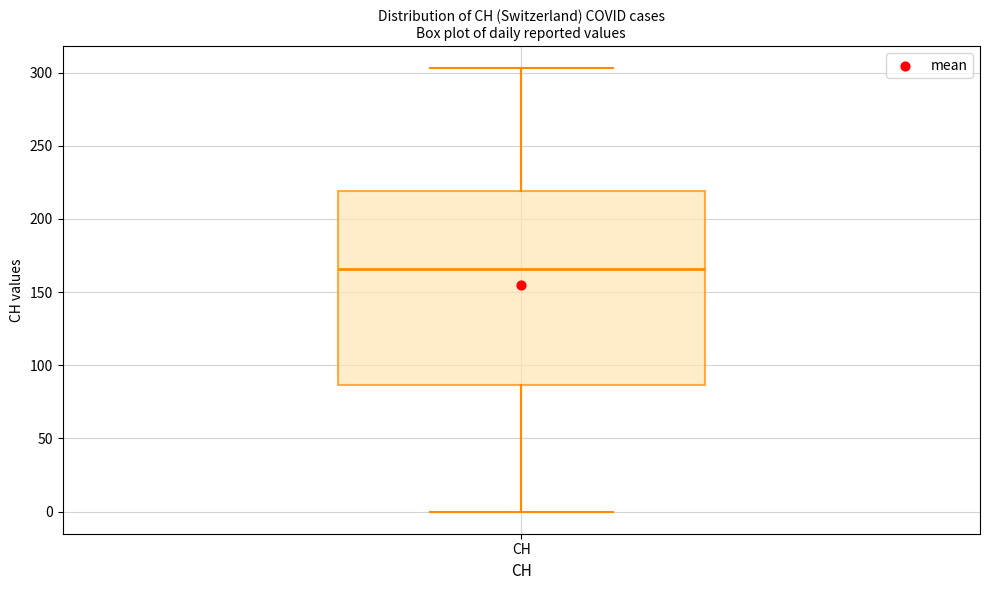

Read this box plot against the y-axis: the position of the median line, the range covered by the box, and the ends of both whiskers. The values are not printed on the chart, so give them approximately, as read against the axis.

median 165, box 85 to 220, whiskers 0 to 305